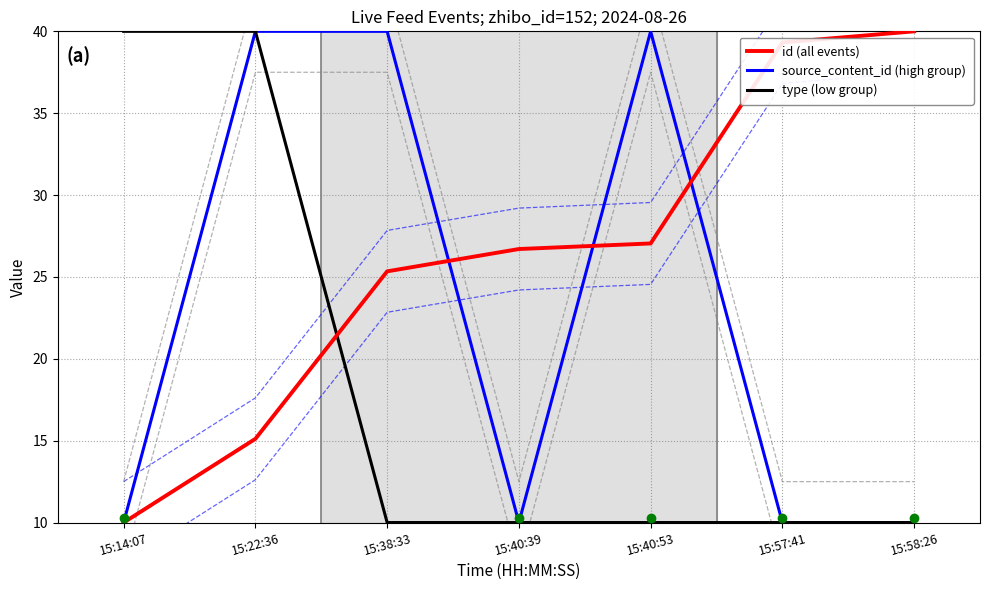

List the labels in order of type (low group) value, largest first.

15:14:07, 15:22:36, 15:38:33, 15:40:39, 15:40:53, 15:57:41, 15:58:26